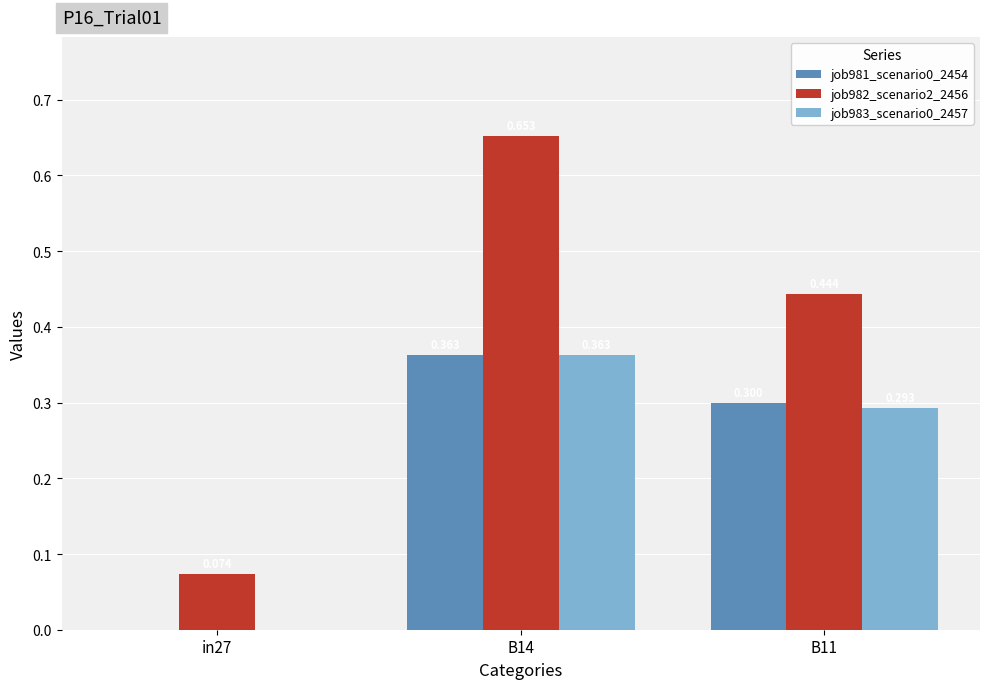

Is the value of job983_scenario0_2457 at B14 greater than the value of job982_scenario2_2456 at in27?

Yes